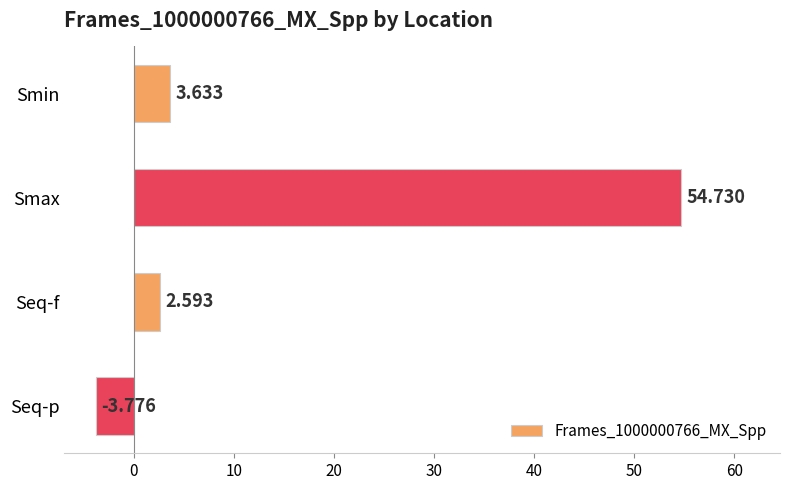

List the labels in order of value, largest first.

Smax, Smin, Seq-f, Seq-p